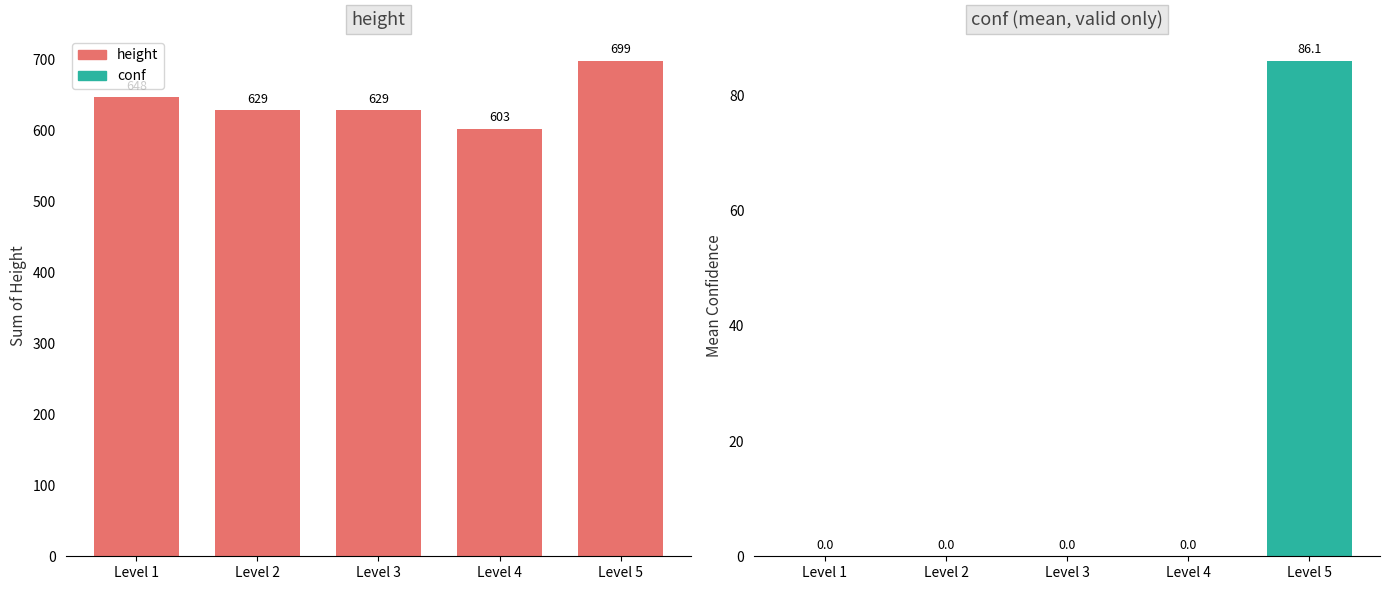

What are all the series names shown in the legend?

height, conf